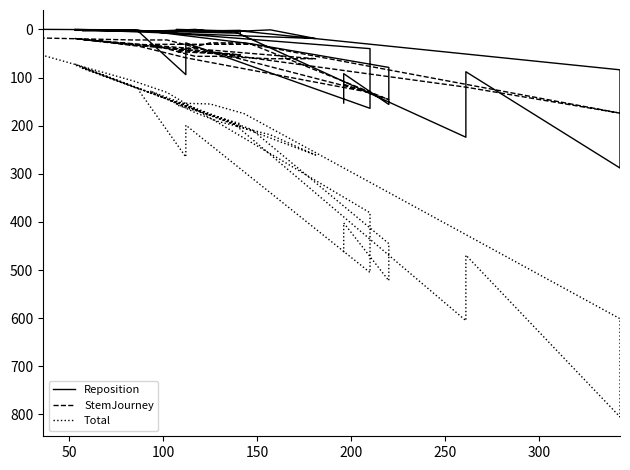

Reading left to right, what are all the values shown in this chart?

Reposition: 153	92	156	79	30	4	0	6	1	19	1	3	3	3	224	88	288	84	4	2	0	4	2	8	0	2	2	5	94	28	164	40	7	1	0
StemJourney: 114	114	146	146	31	31	56	56	61	61	21	21	54	54	120	120	174	174	28	28	46	46	53	53	19	19	35	35	59	59	131	131	22	22	18
Total: 463	402	522	445	208	128	173	191	219	261	79	81	194	194	605	469	805	601	175	155	153	157	196	202	72	74	124	127	265	199	505	381	131	107	54